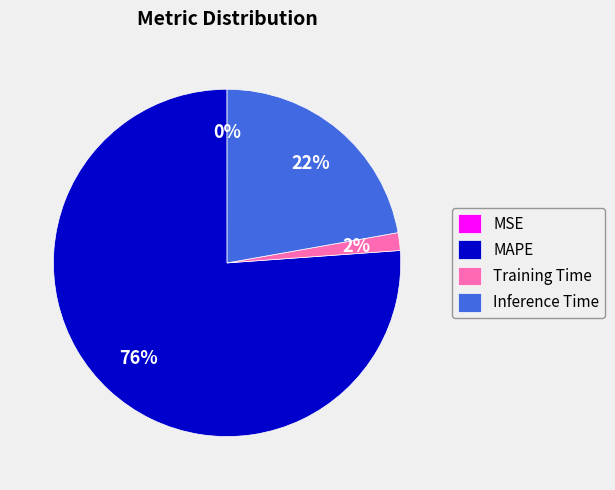

Between MAPE and Training Time, which is larger?

MAPE